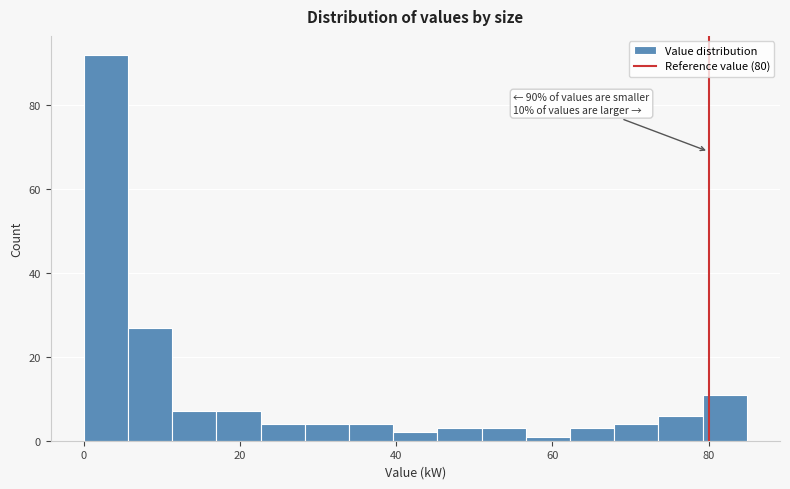

Read against the x-axis, roughly where is the centre of the tallest bar?

2